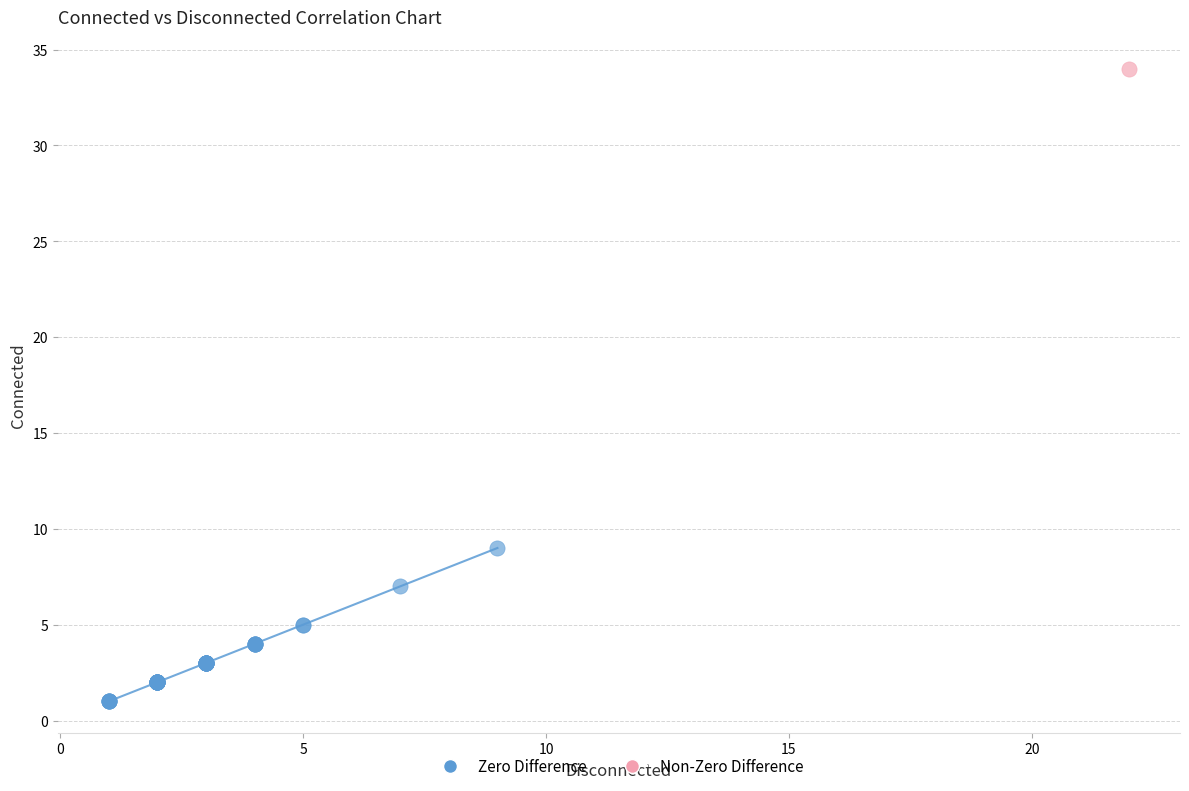

What are all the series names shown in the legend?

Zero Difference, Non-Zero Difference